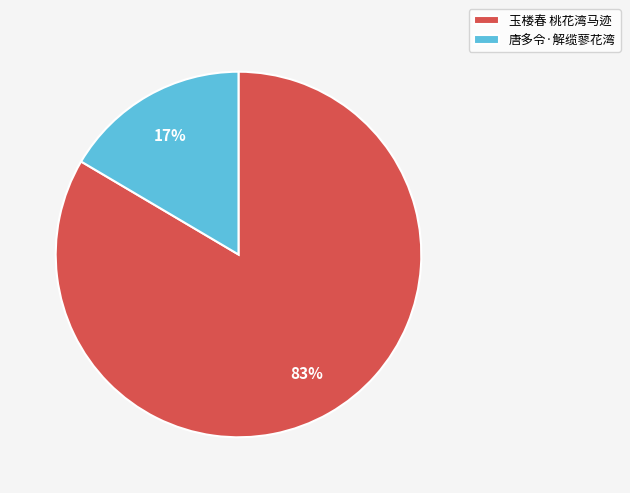

What percentage is the 唐多令·解缆蓼花湾 slice, to the nearest percent?

17%